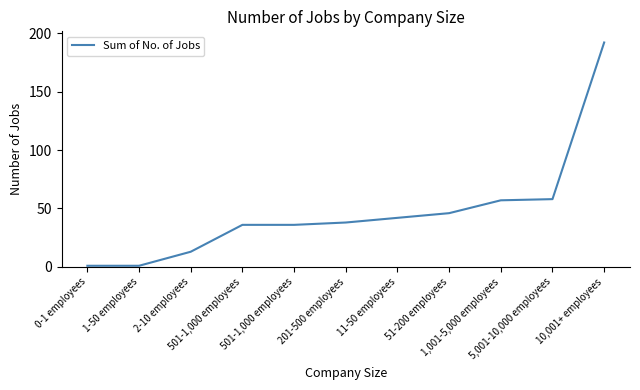

What is the greatest value displayed?

192